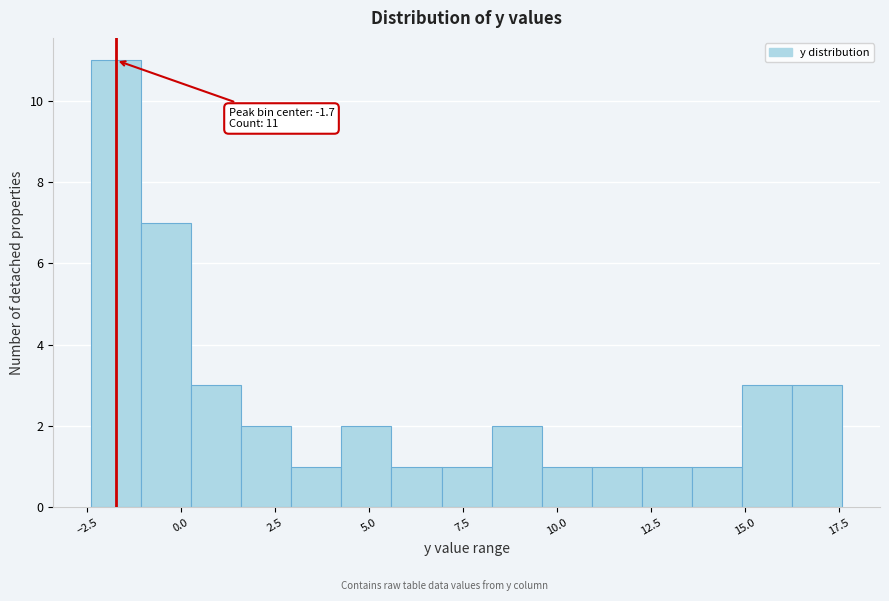

Read against the x-axis, roughly where is the centre of the tallest bar?

-1.5